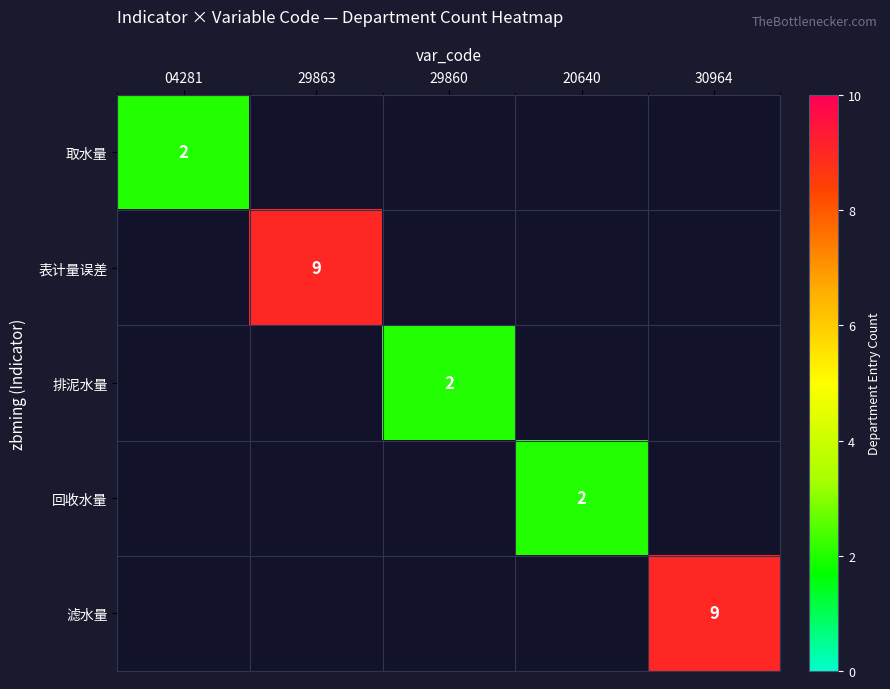

The 取水量 series shows 2 at 04281. True or false?

True